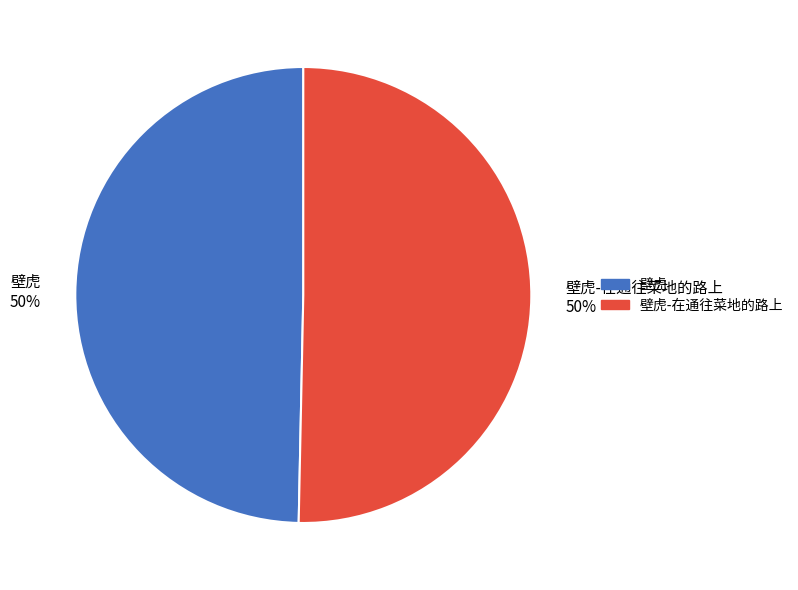

What is the ratio of the value at 壁虎-在通往菜地的路上 50% to the value at 壁虎 50%?

1.0